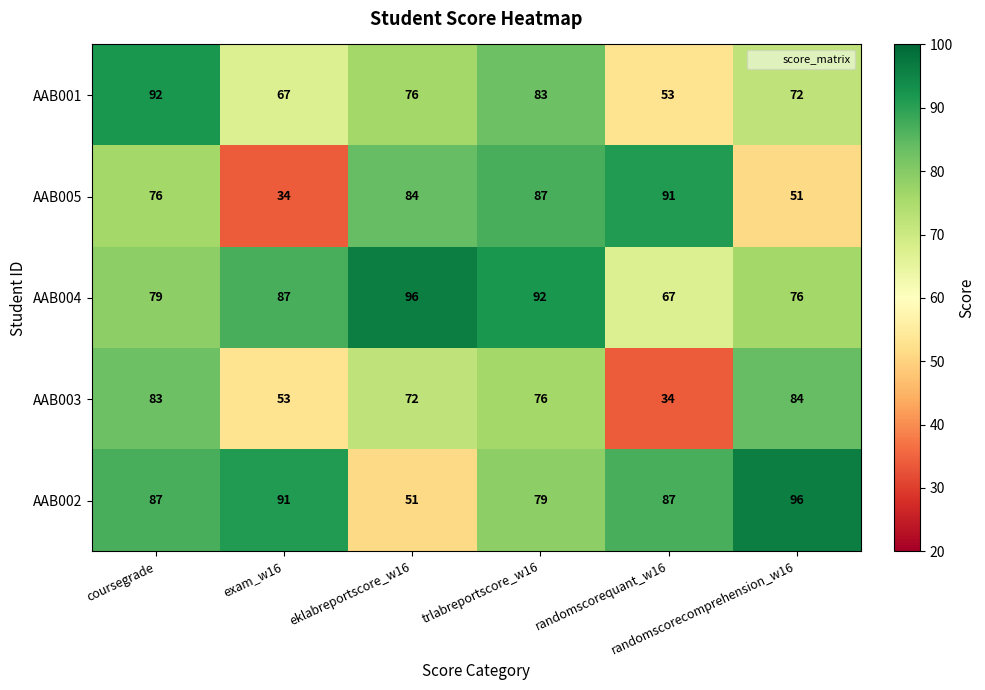

What is the sum of all AAB001 values?

443